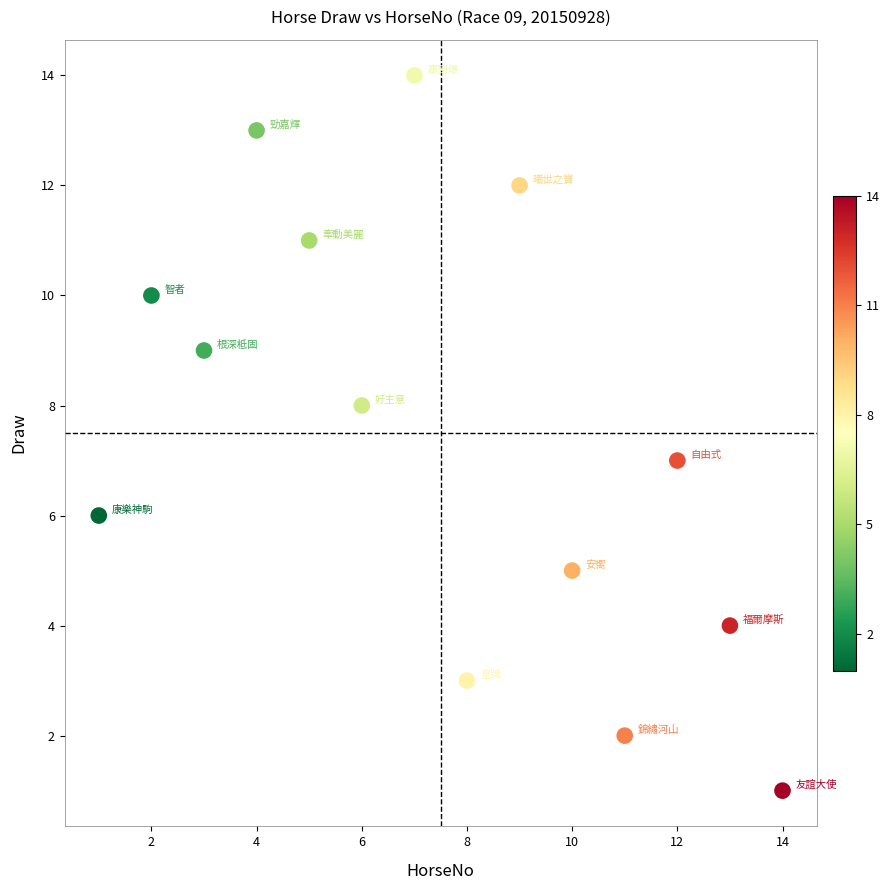

What is the range of X values (max minus min)?

13